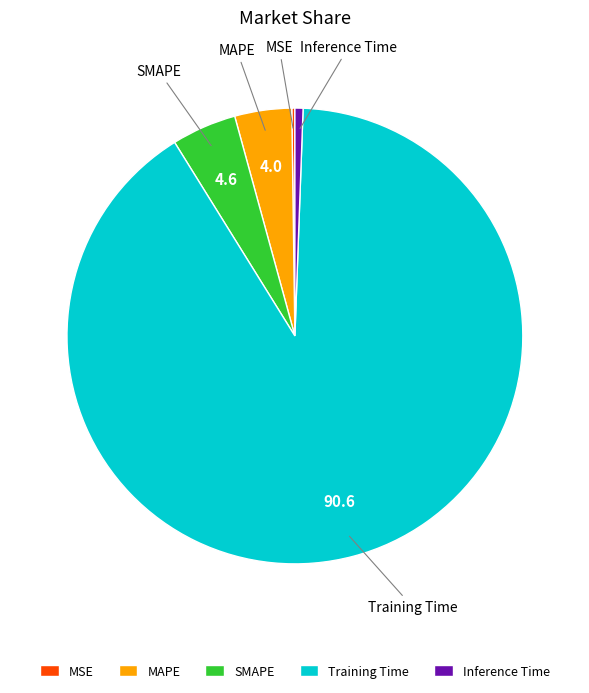

Combined, do MAPE and Training Time account for over 50%?

Yes